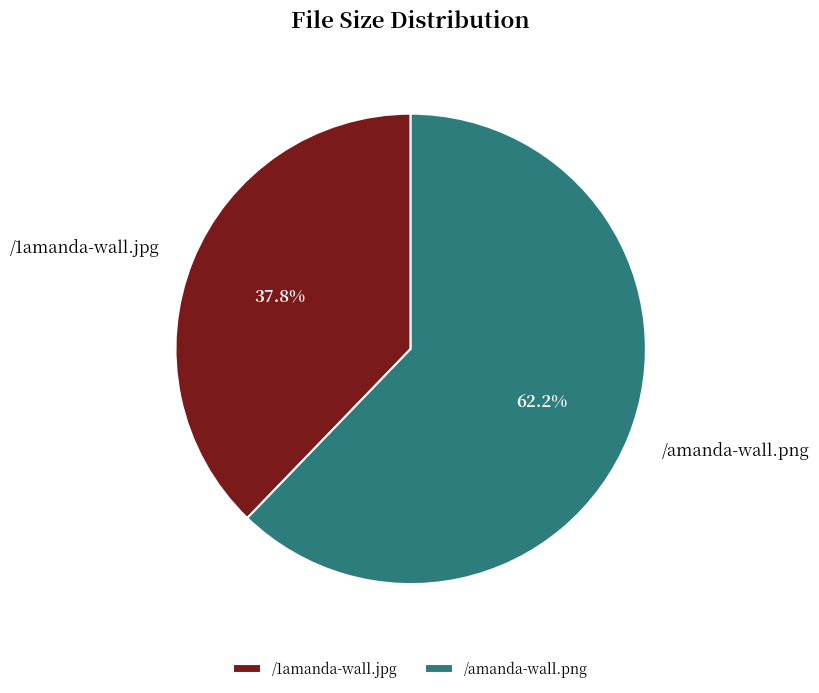

What percentage do /1amanda-wall.jpg and /amanda-wall.png together represent?

100.0%